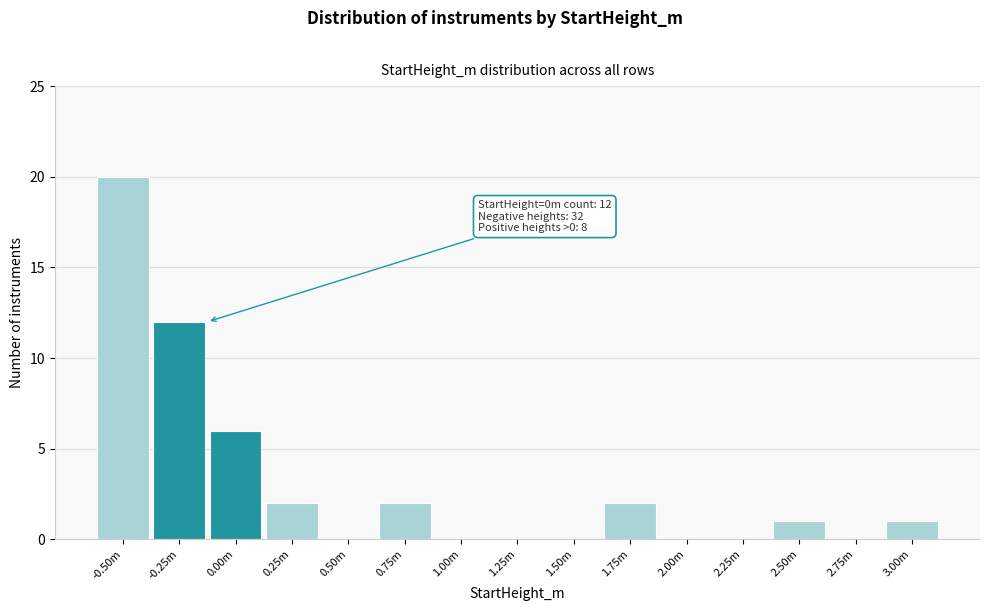

Reading left to right, list all the values displayed in this chart.

-0.50m=20	-0.25m=12	0.00m=6	0.25m=2	0.50m=0	0.75m=2	1.00m=0	1.25m=0	1.50m=0	1.75m=2	2.00m=0	2.25m=0	2.50m=1	2.75m=0	3.00m=1